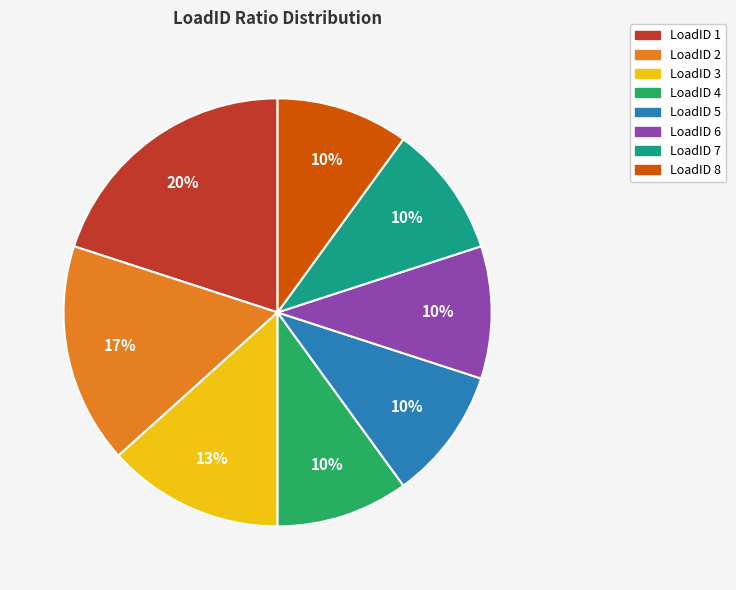

How many segments does this pie chart have?

8